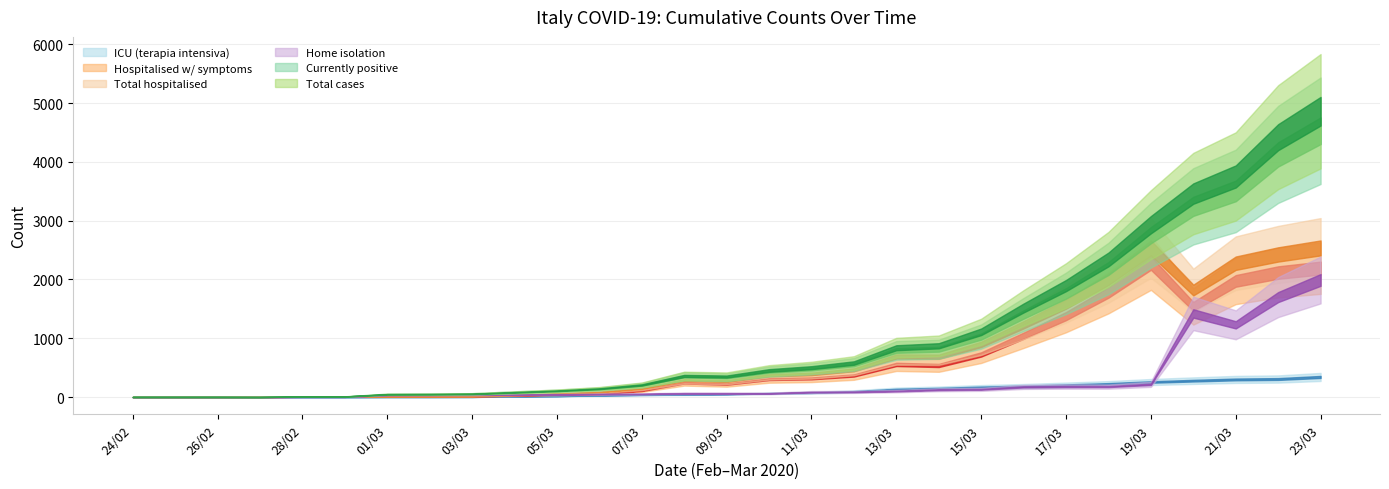

What is the sum of the terapia_intensiva values at 26/02 and 23/03?

343